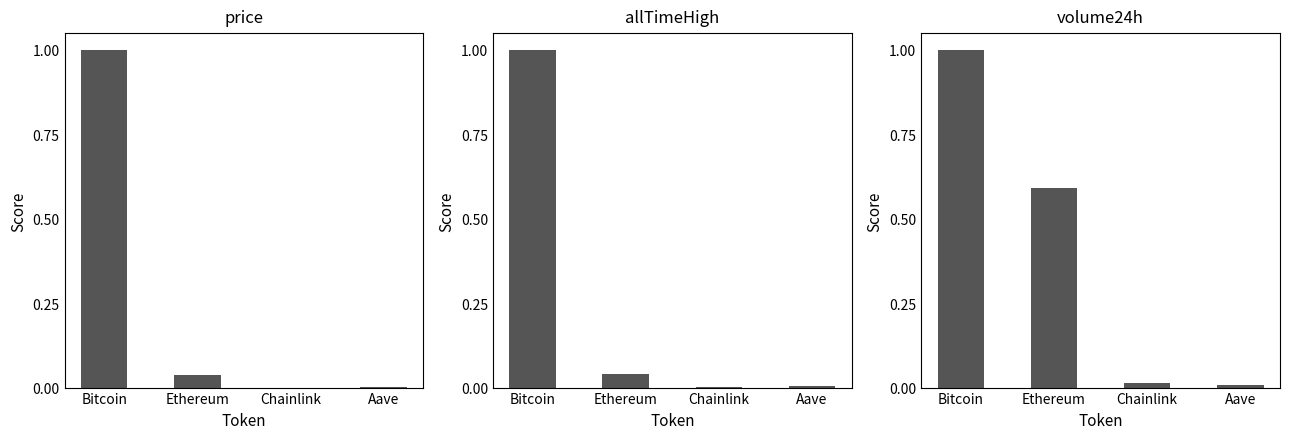

Is it true that allTimeHigh equals 0.0 at Ethereum?

False